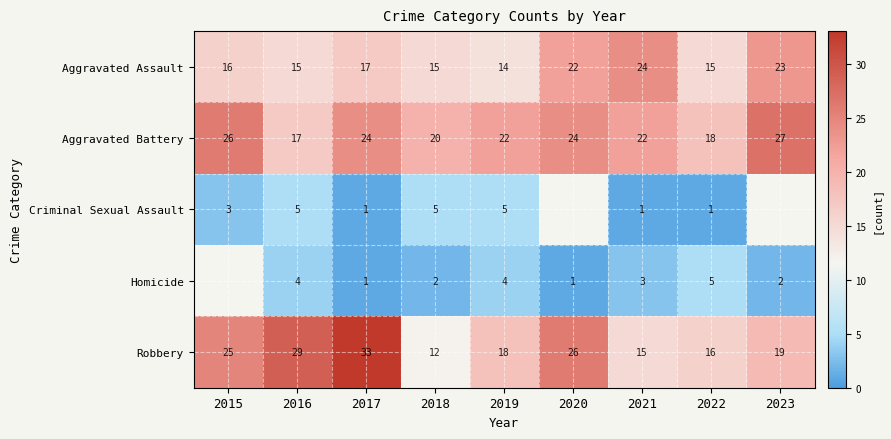

At which label is Aggravated Assault closest to 19?

2017